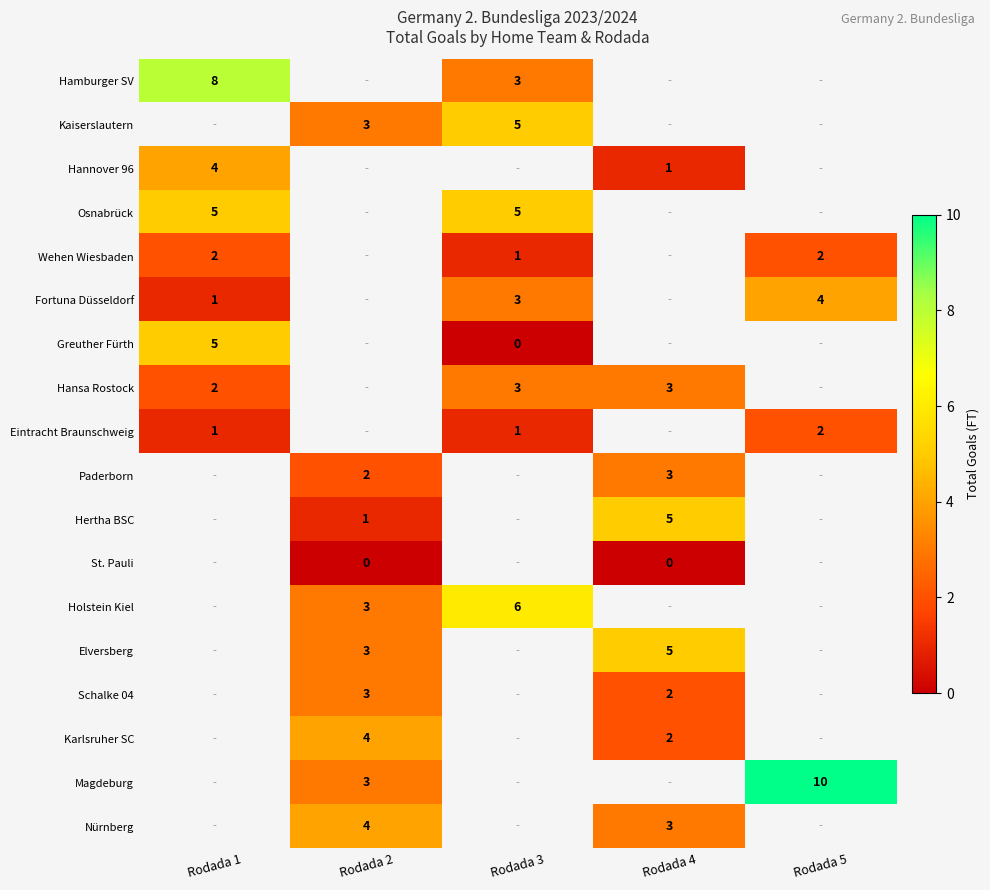

The Nürnberg series shows 4 at Rodada 2. True or false?

True